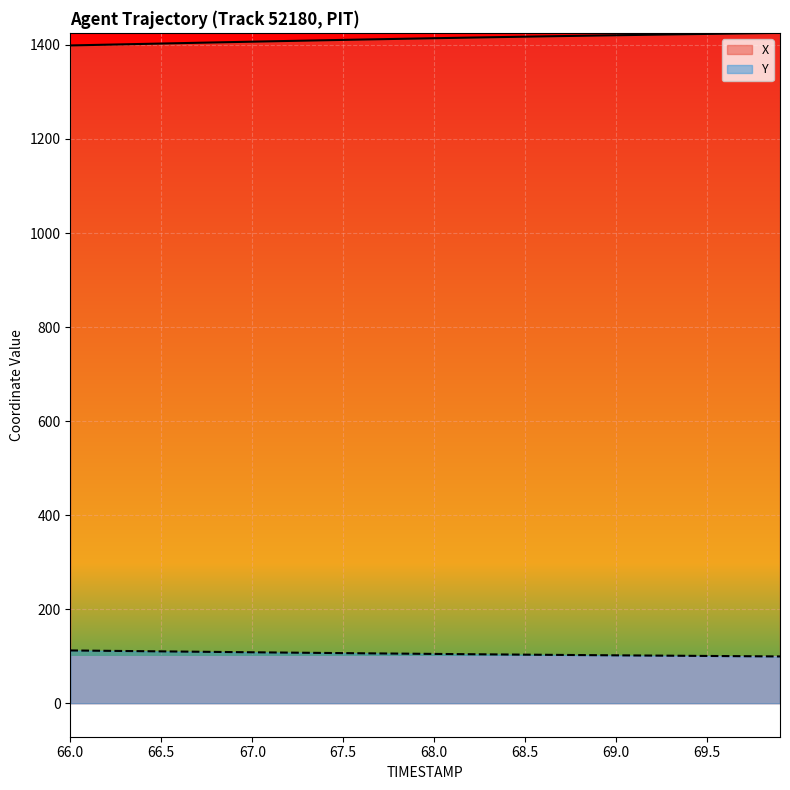

Which series has the largest total across all categories?

X